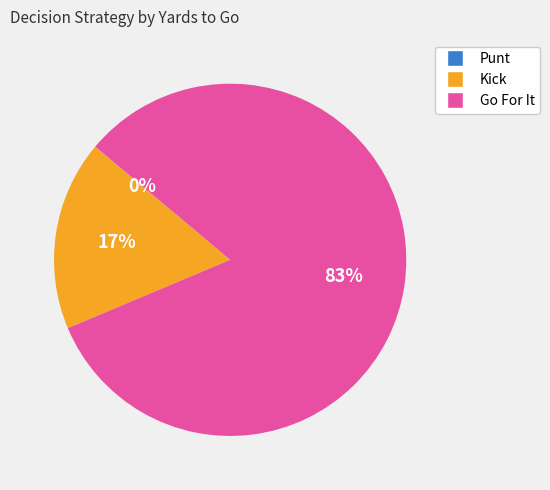

Which slice represents more than half of the pie?

Go For It